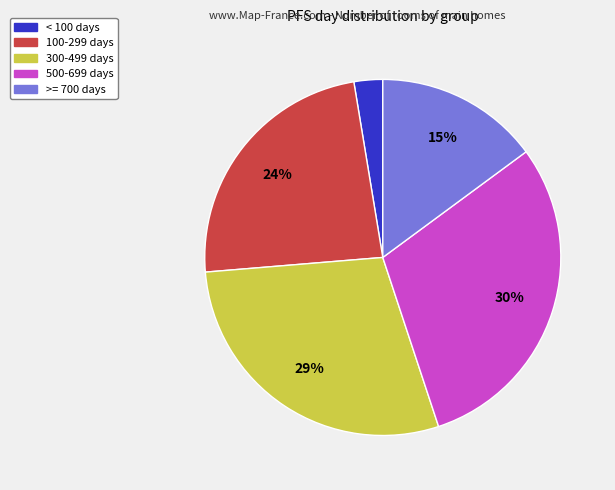

Does any single category account for the majority?

No